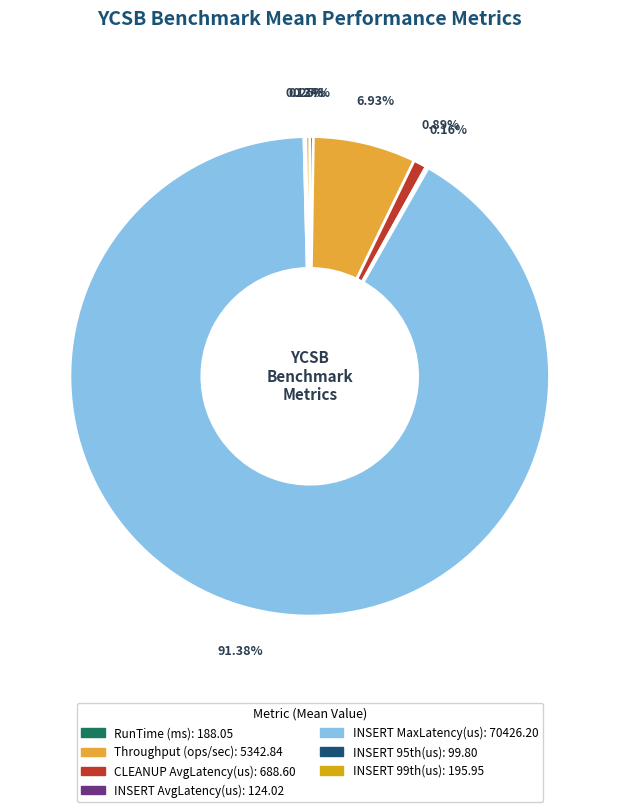

Is there any slice that represents more than half of the pie?

Yes